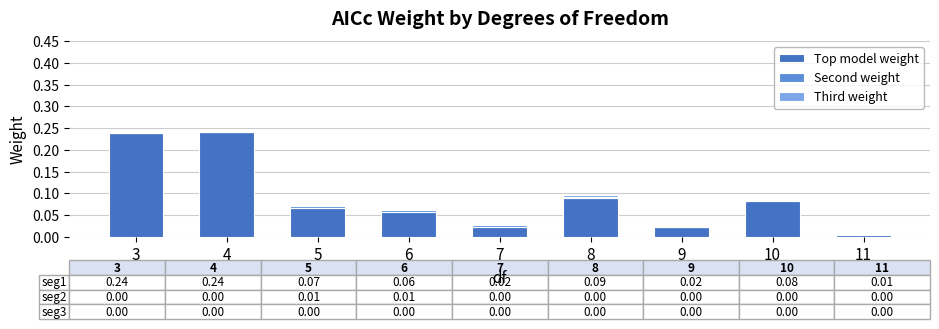

Is it true that Top model weight equals 0.1 at 3?

False